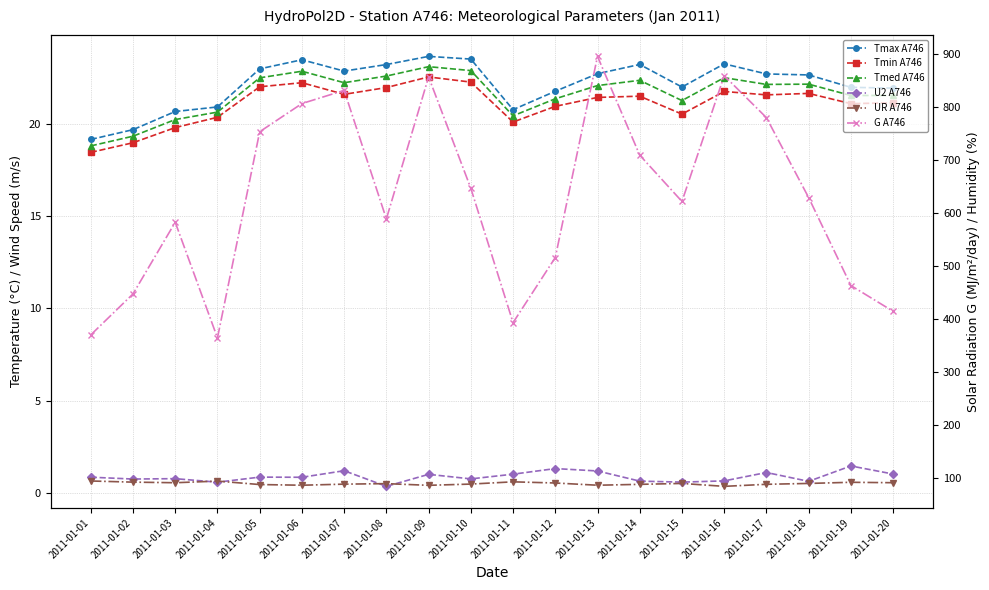

What is the value of the G A746 point at the 5th from the left?

752.7